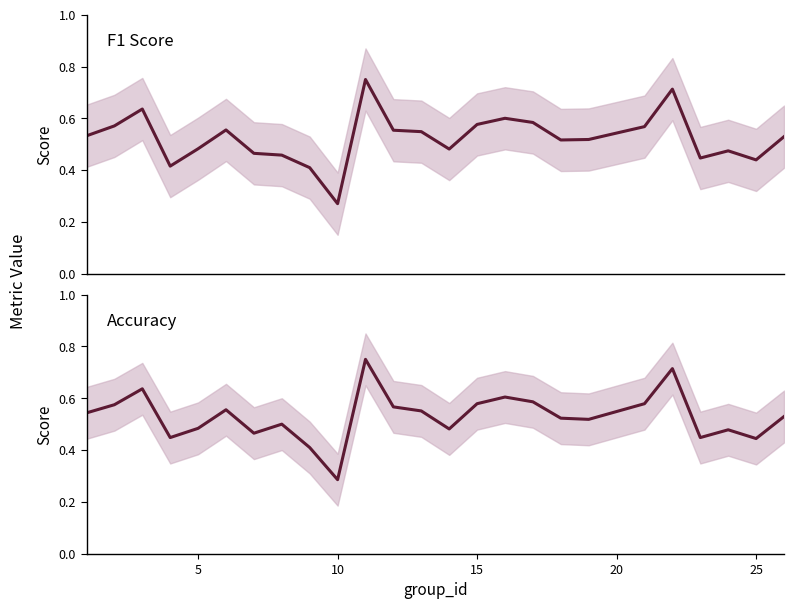

What are all the series names shown in the legend?

f1, accuracy